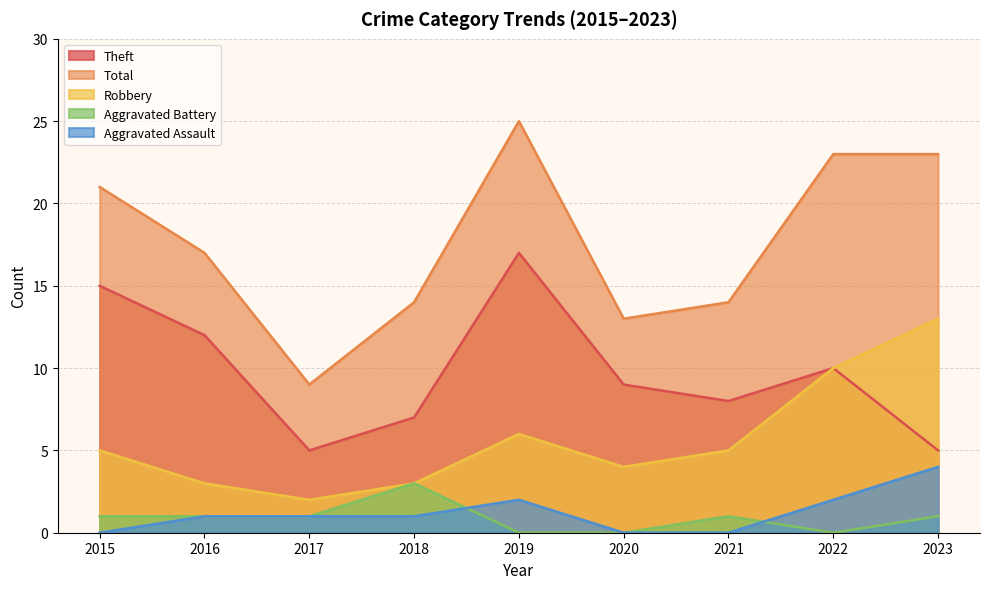

Rank the categories by Aggravated Battery value from lowest to highest.

2019, 2020, 2022, 2015, 2016, 2017, 2021, 2023, 2018